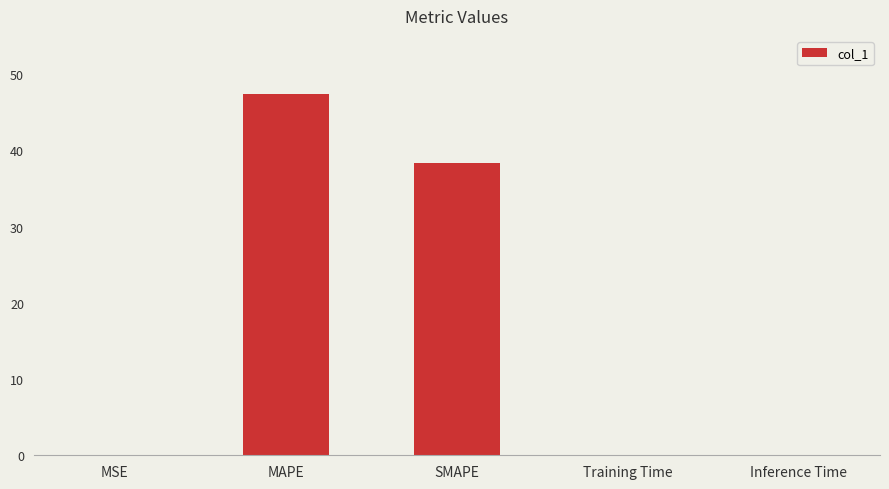

Which label corresponds to the largest value in the chart?

MAPE